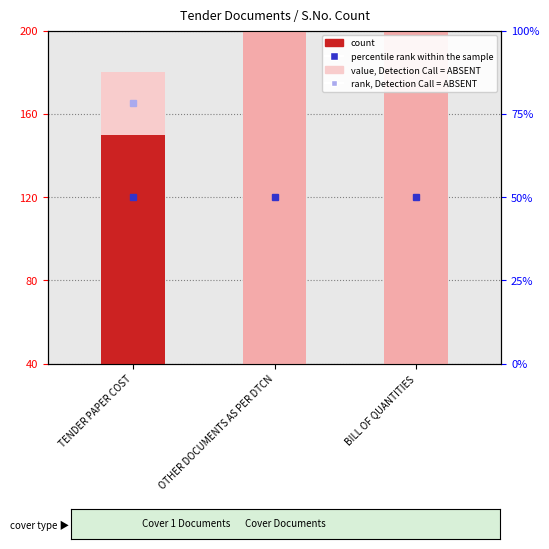

What is the label of the 1st bar from the right?

BILL OF QUANTITIES